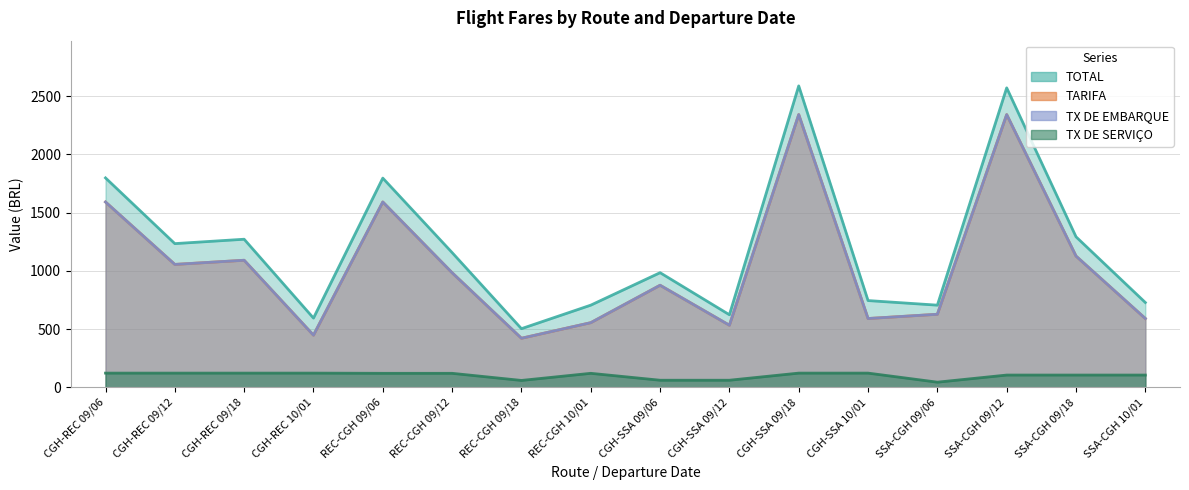

How many data points in TX DE SERVICO are less than 121?

7